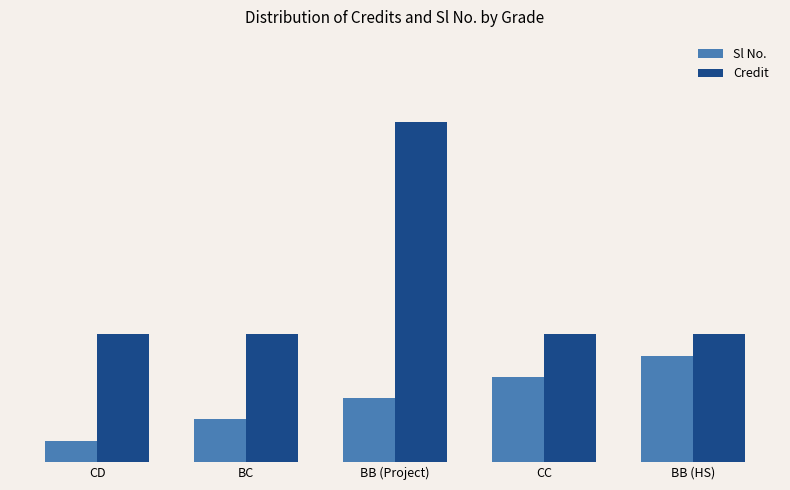

Are the bars horizontal?

No